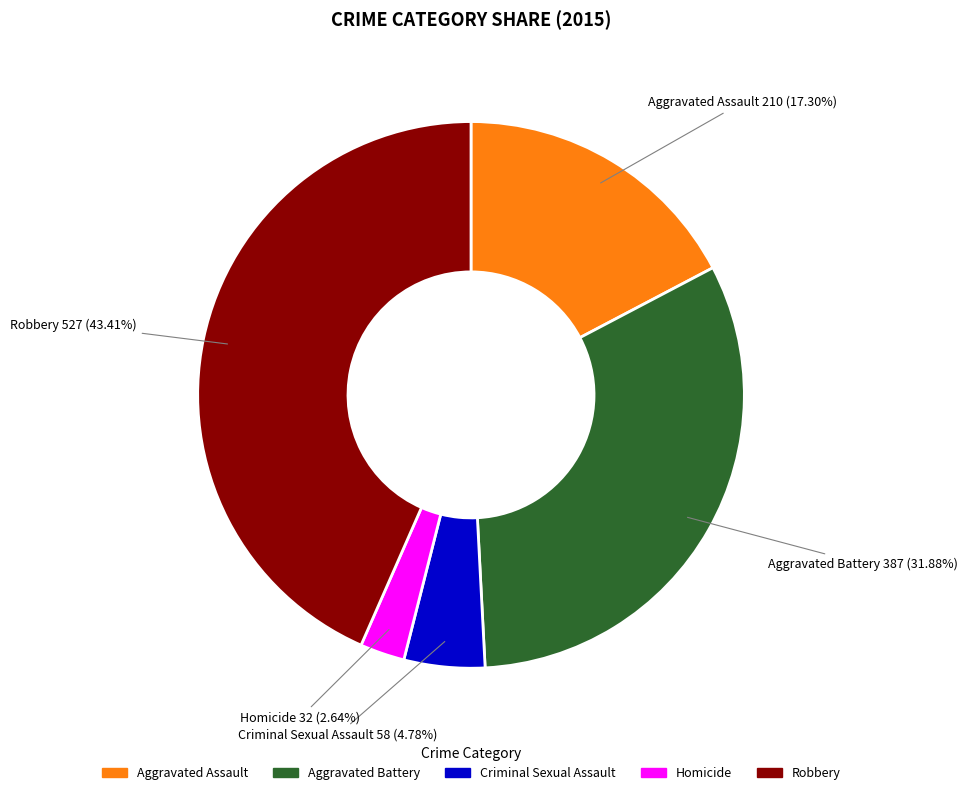

Which has a higher value, Aggravated Assault or Aggravated Battery?

Aggravated Battery